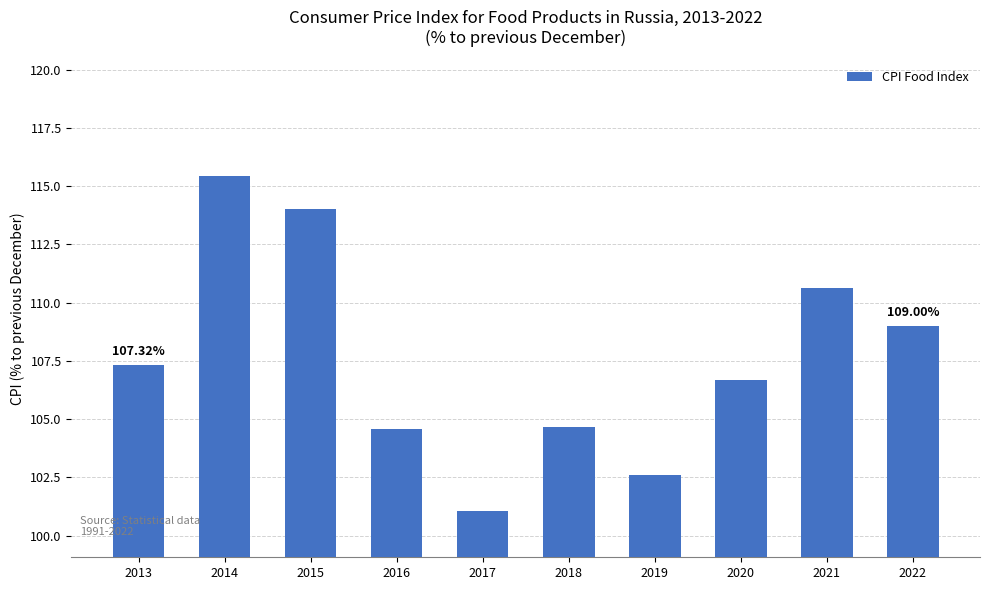

Reading left to right, transcribe all the data shown in this chart.

107.3	115.4	114.0	104.6	101.1	104.7	102.6	106.7	110.6	109.0